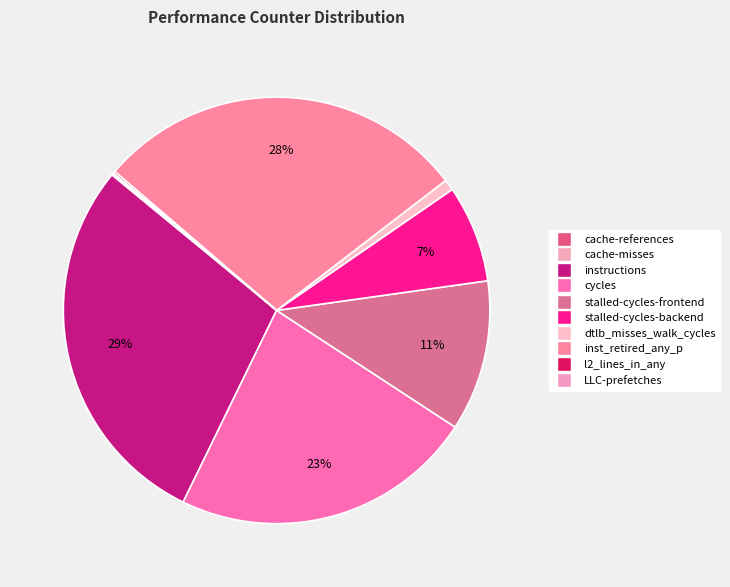

What is the change in value from instructions to dtlb_misses_walk_cycles?

-14868103912